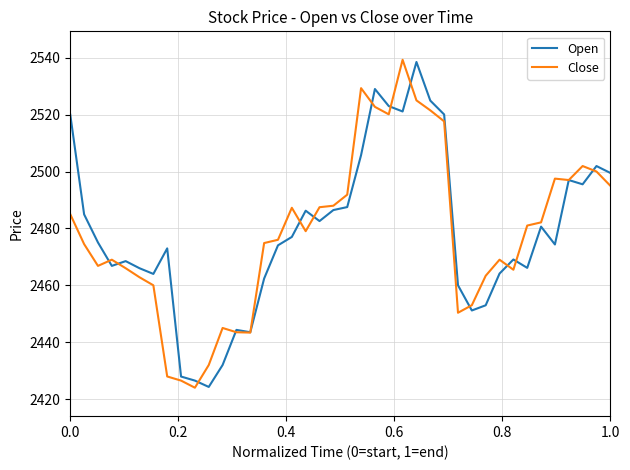

What is the maximum value for Open?

2538.5